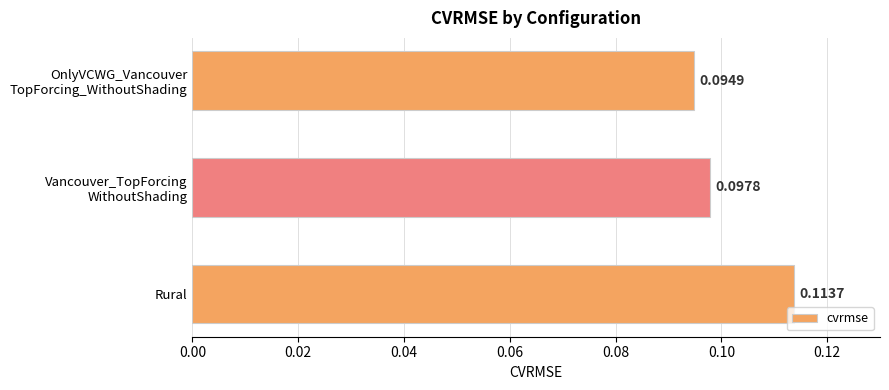

How many bars are there in total?

3